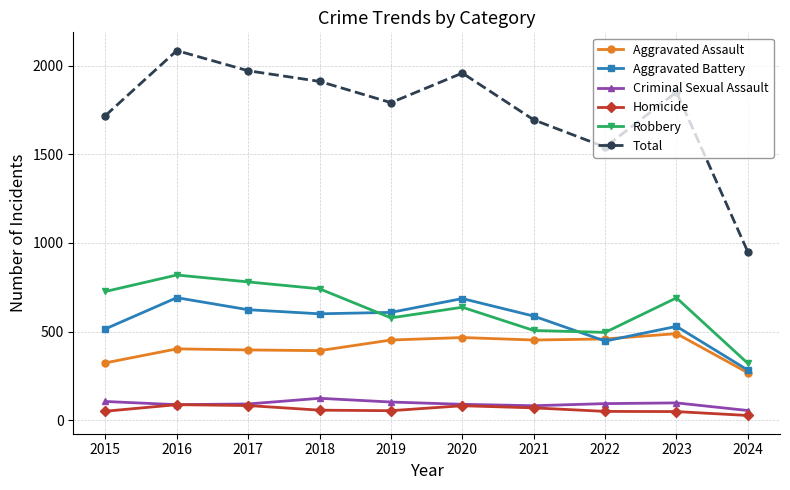

True or false: Criminal Sexual Assault has more than 0 points higher than both neighbors.

True